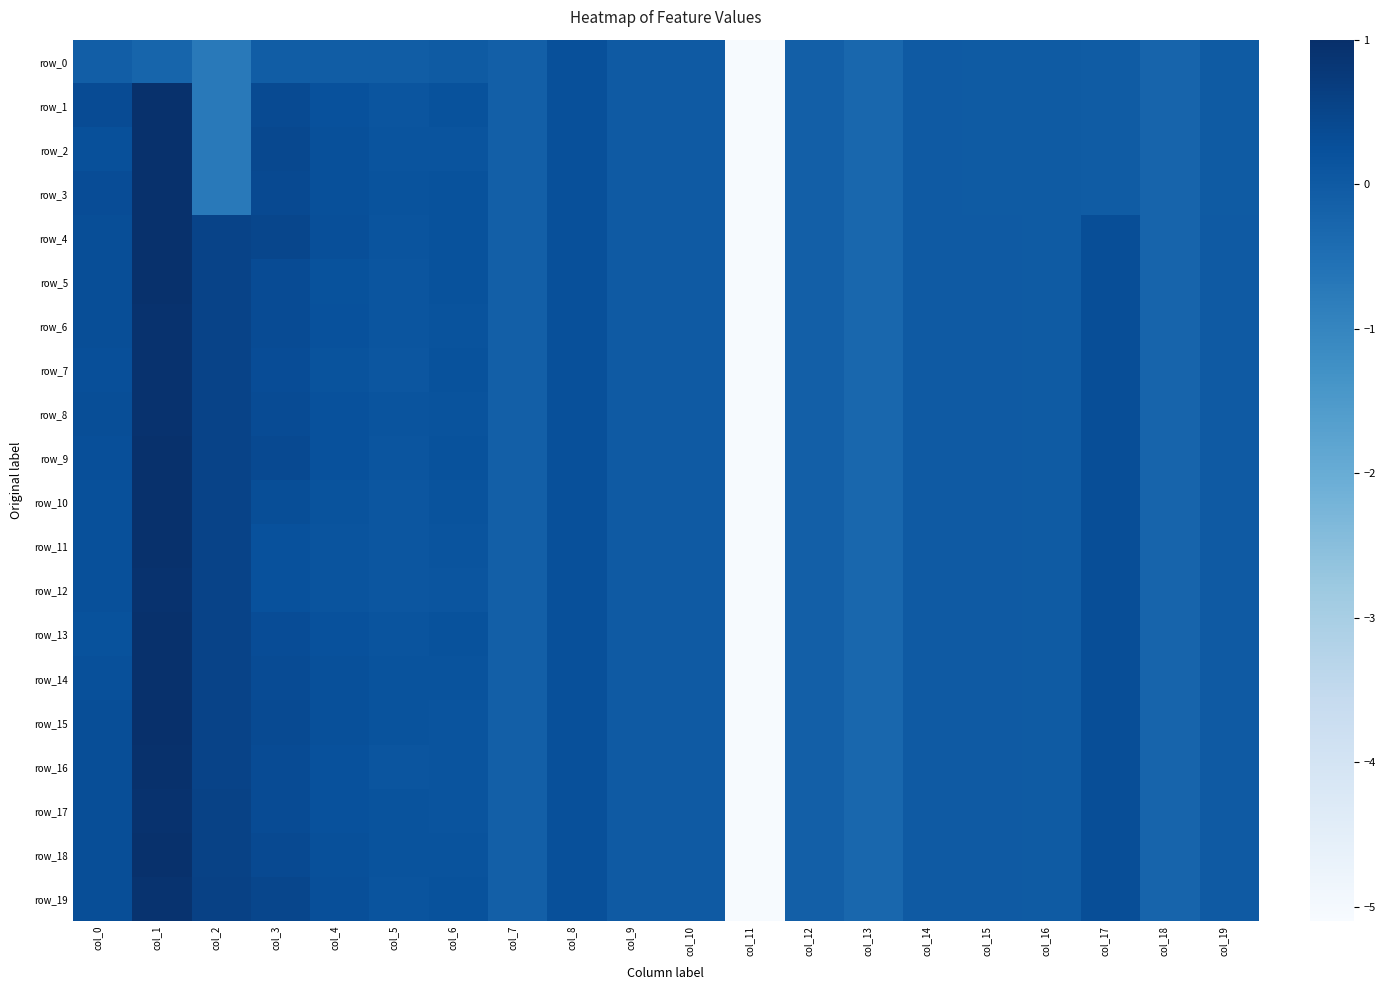

What is the average value of the row_14 series?

-0.1